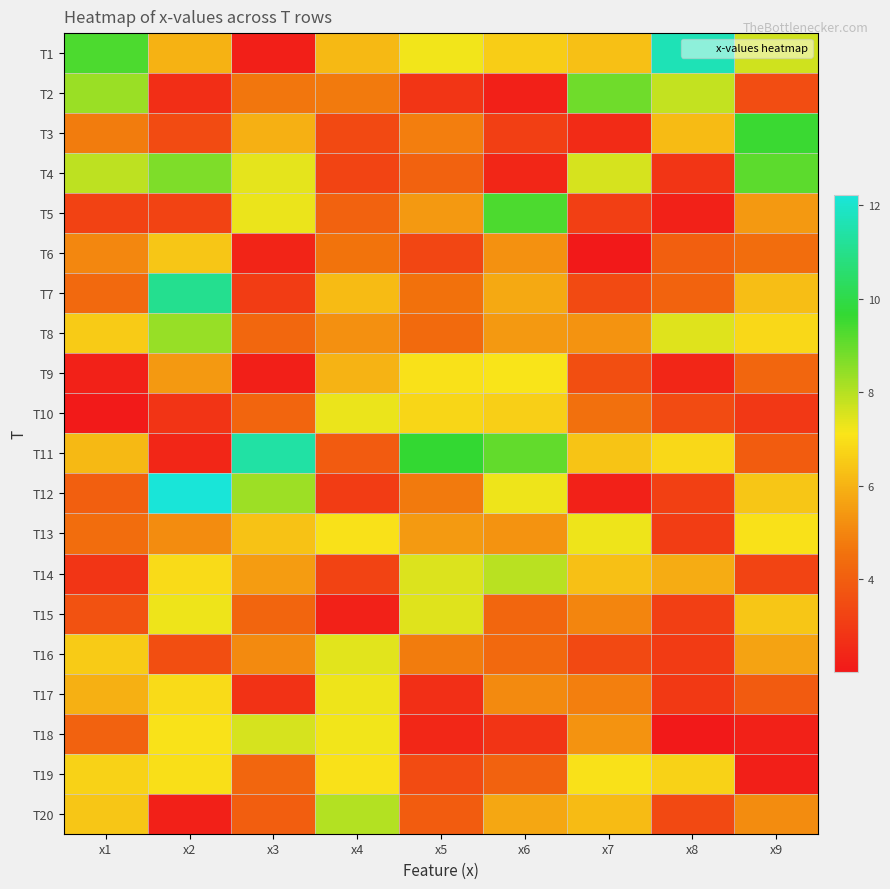

At how many categories does at least one series exceed 10?

3